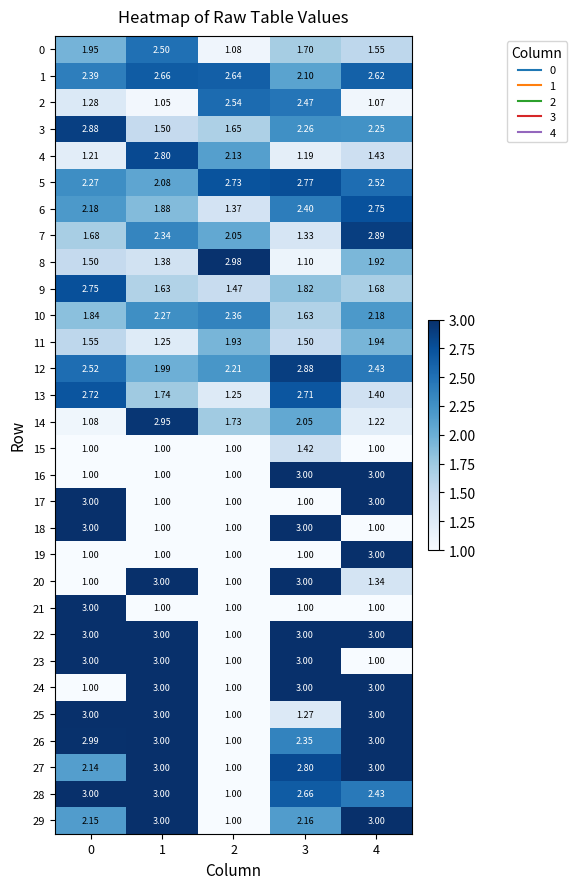

Is the value of 4 at 2 greater than the value of 8 at 0?

Yes